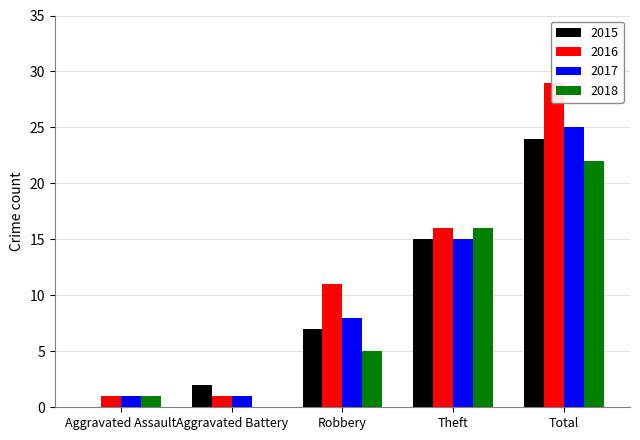

List the series in order of their peak value, lowest first.

2018, 2015, 2017, 2016